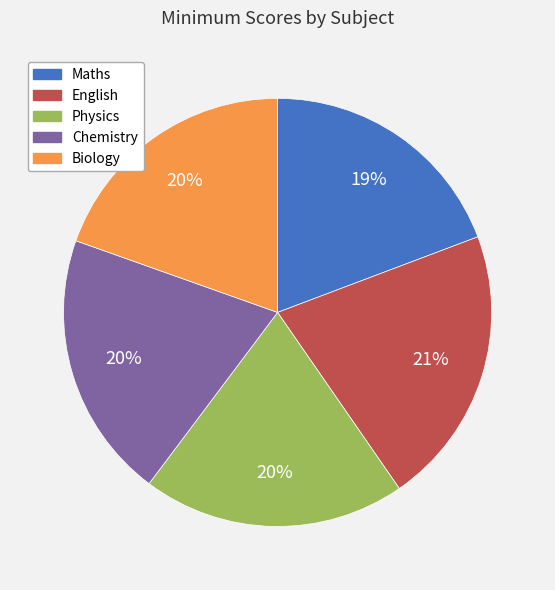

Is it true that Biology is 20% of the pie?

True